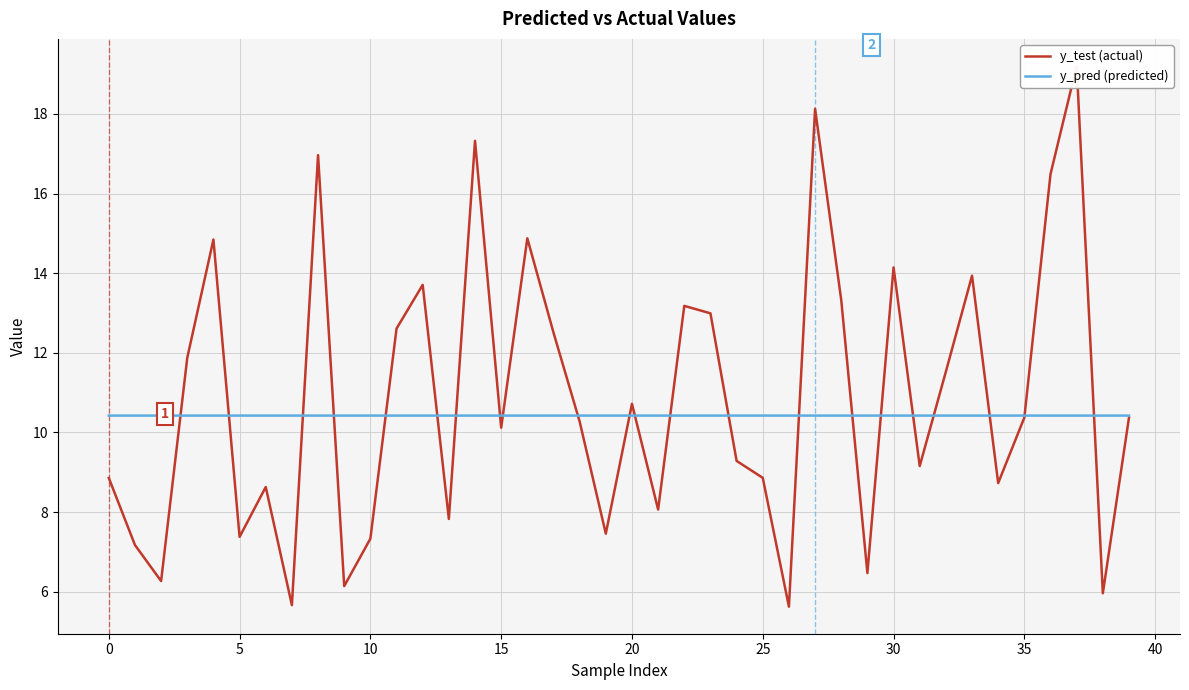

Which series has the largest range (max minus min)?

y_test (actual)